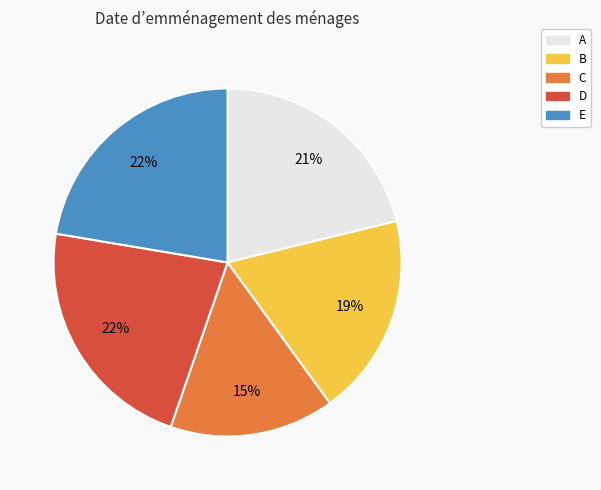

Do A and D together represent more than half of the pie?

No